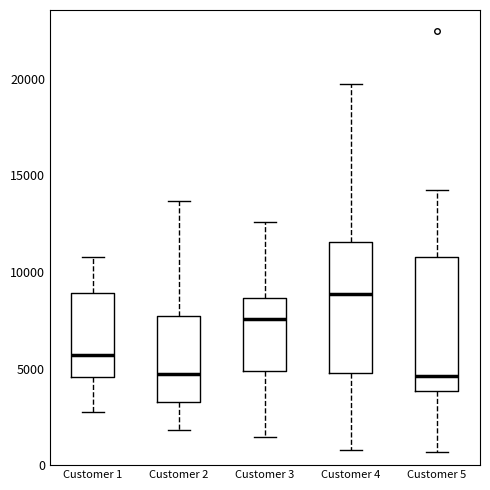

Reading left to right, transcribe this box plot: for each box, give where its median line is, the range the box spans, and where its two whiskers end, as read against the y-axis. The values are not printed on the chart, so give them approximately, as read against the axis.

Customer 1: median 5500, box 4500 to 9000, whiskers 2500 to 11000
Customer 2: median 4500, box 3500 to 7500, whiskers 2000 to 13500
Customer 3: median 7500, box 5000 to 8500, whiskers 1500 to 12500
Customer 4: median 9000, box 5000 to 11500, whiskers 1000 to 19500
Customer 5: median 4500, box 4000 to 11000, whiskers 500 to 14500